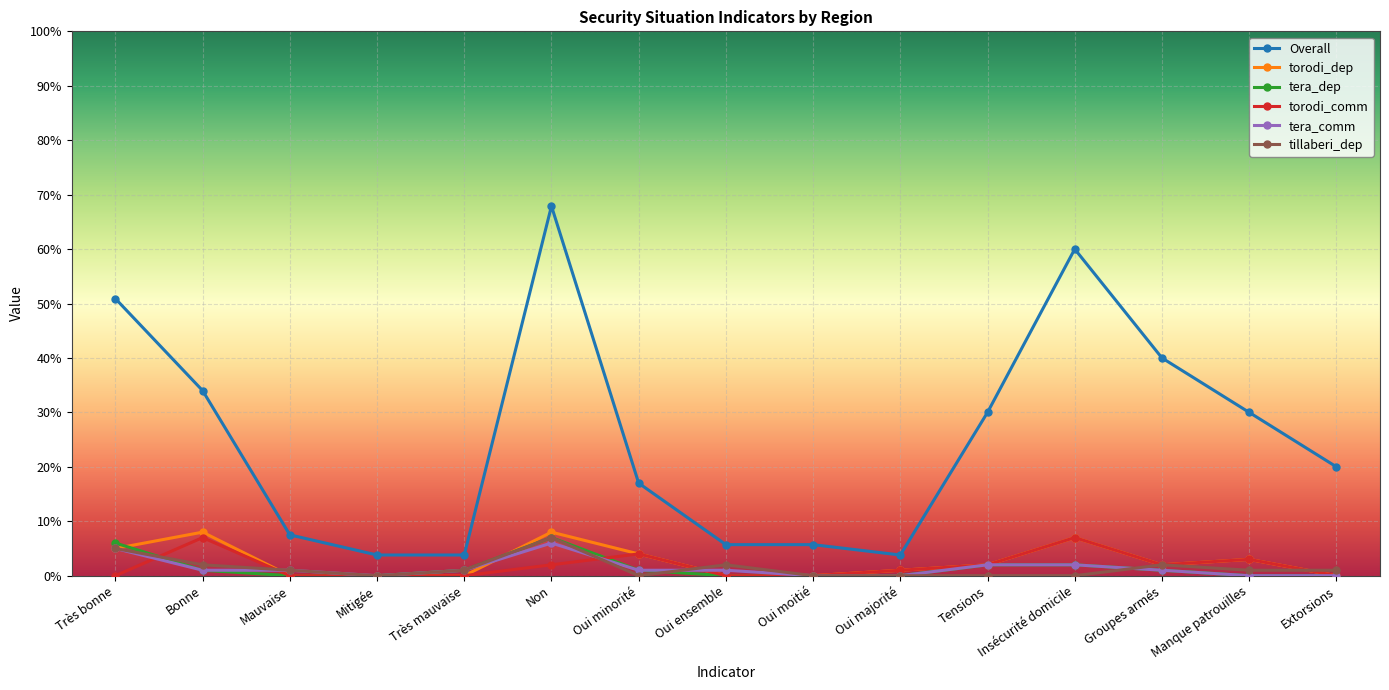

What is the label of the 8th point from the right?

Oui ensemble